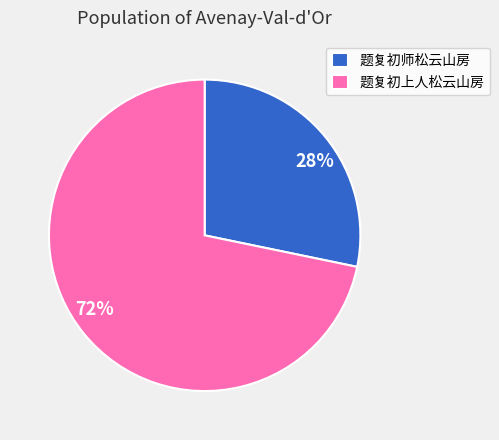

Is there any slice that represents more than half of the pie?

Yes